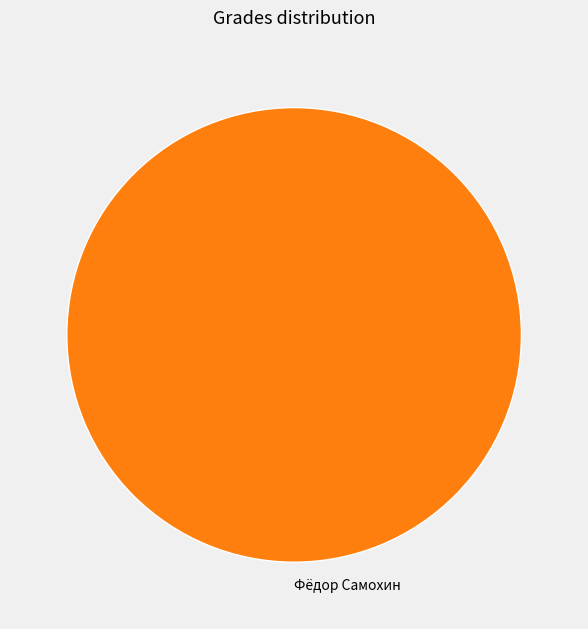

How many segments does this pie chart have?

1